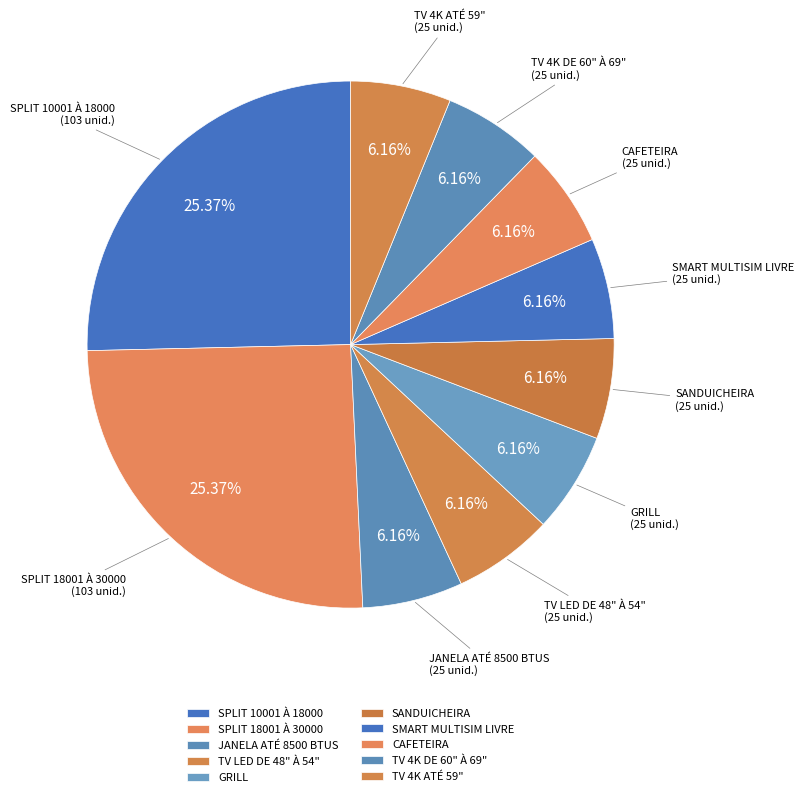

To the nearest percent, what portion does TV 4K ATÉ 59" represent?

6%